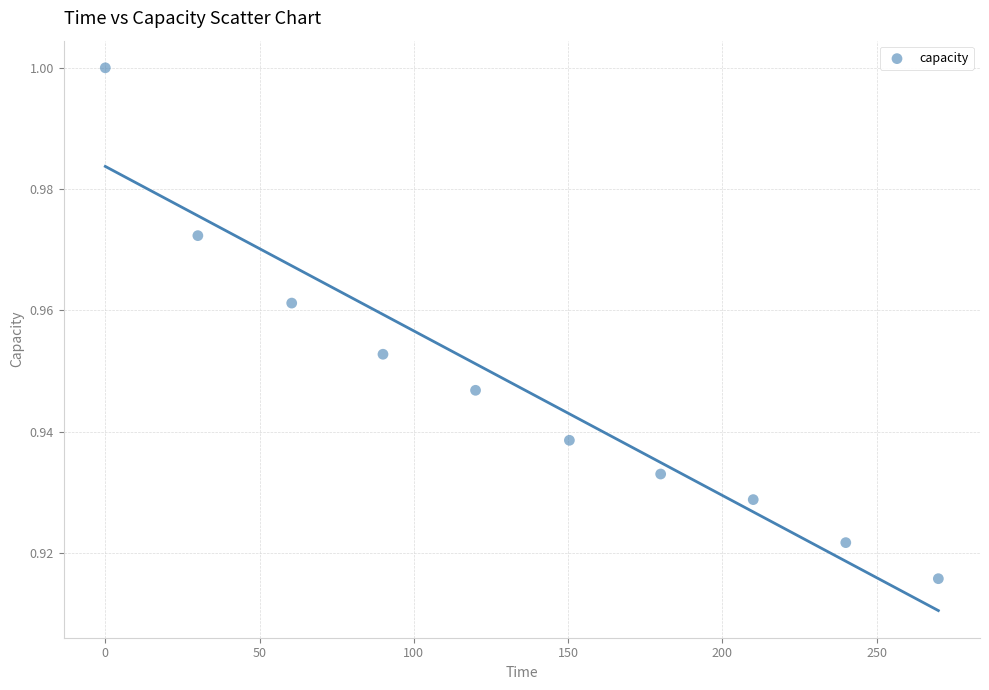

What is the average X value?

135.1